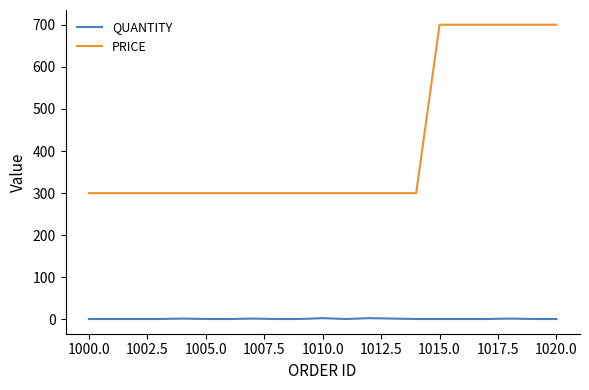

List the series in order of their peak value, highest first.

PRICE, QUANTITY